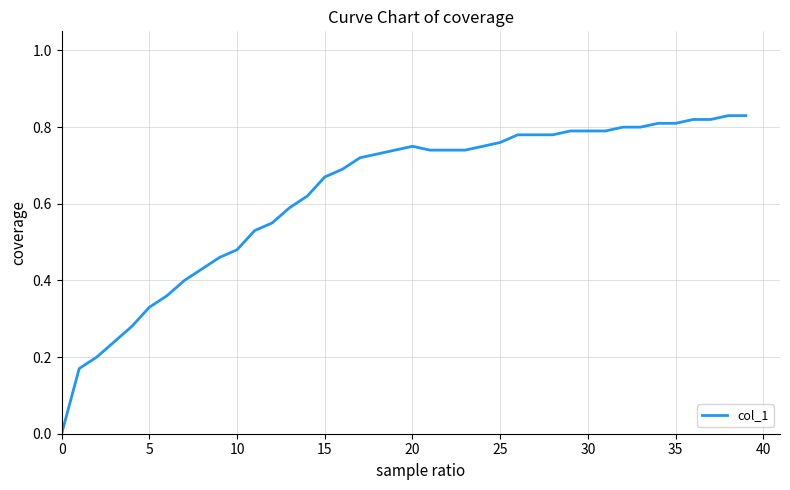

What is the value of the 28th point from the left?

0.8